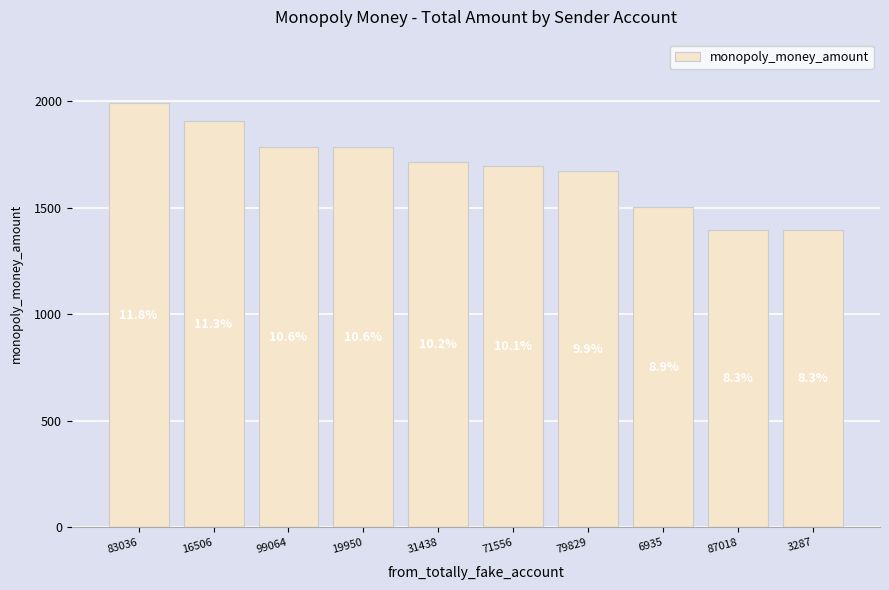

Where is the data nearest to the value 1692?

71556